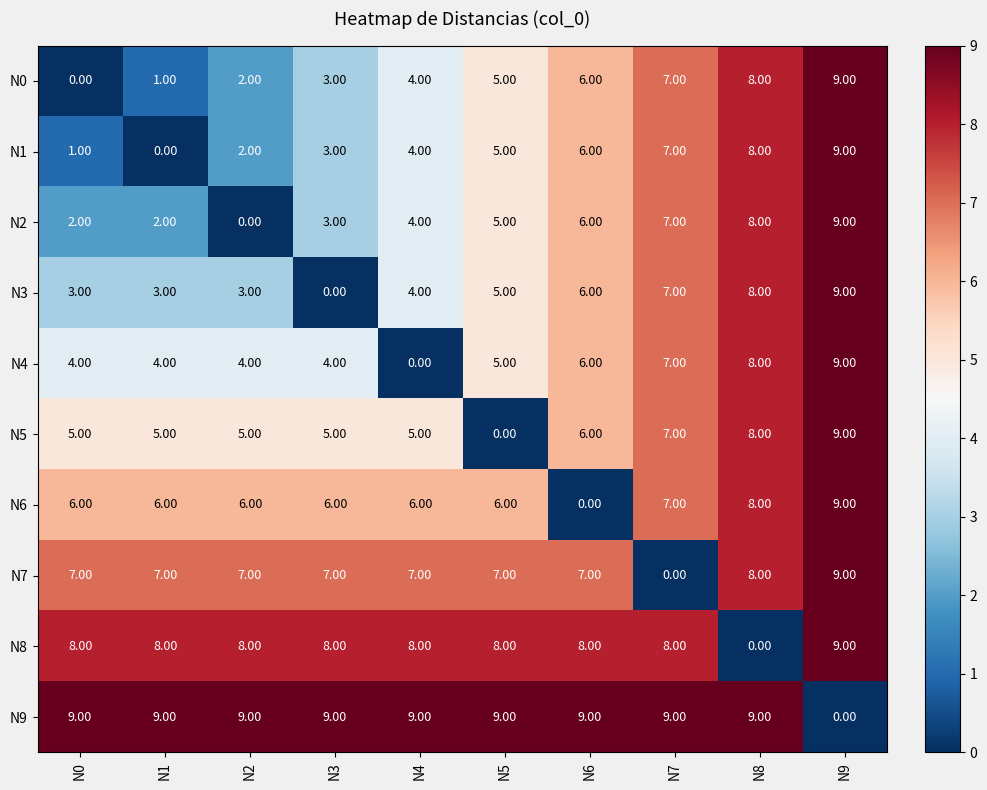

What is the difference between the highest and lowest values at N4?

9